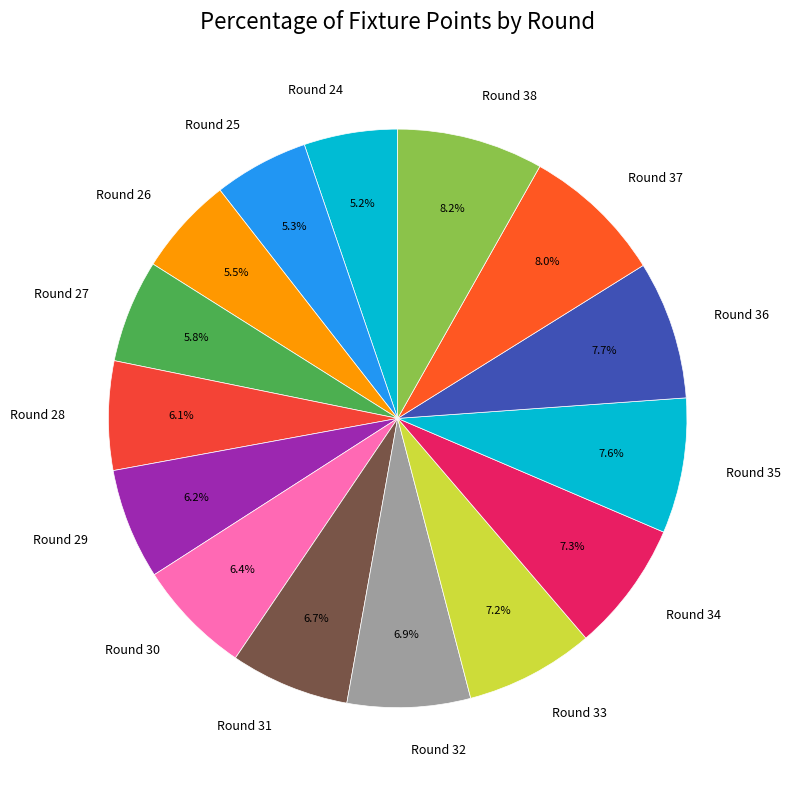

Is Round 32 the majority of the pie?

No